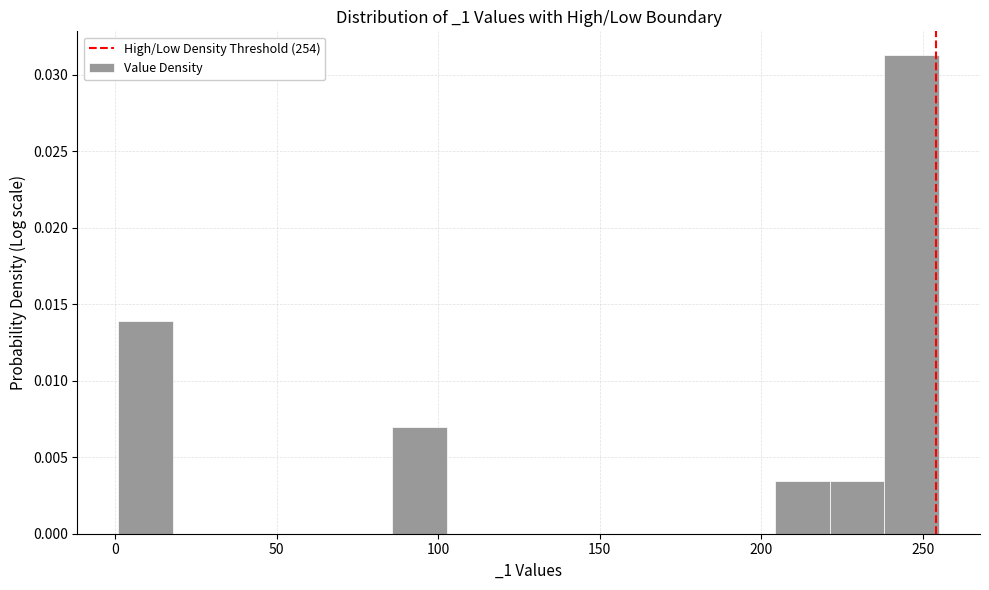

Around what value on the x-axis is the tallest bar? Give the approximate position of its centre, as read against the axis.

245